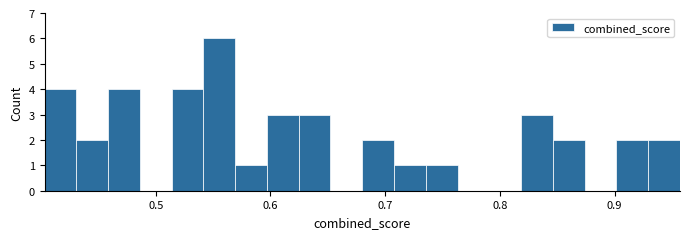

Around what value on the x-axis is the tallest bar? Give the approximate position of its centre, as read against the axis.

0.56